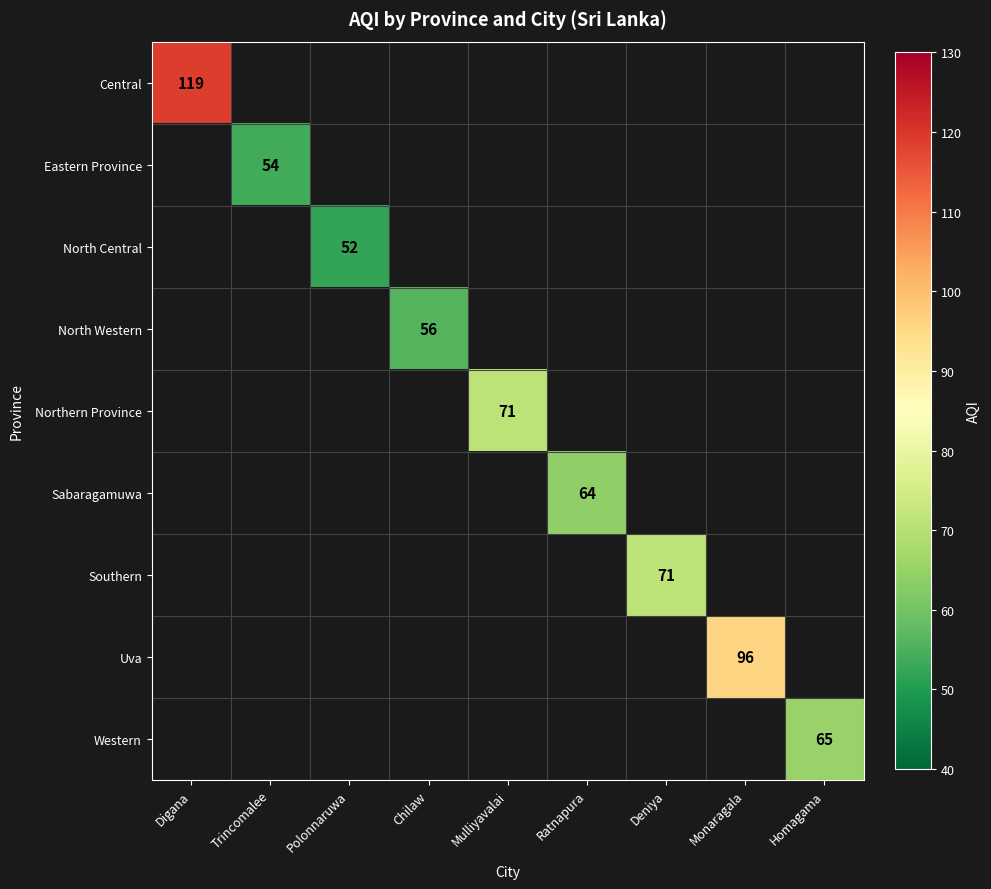

The value of Central at Digana is 119. True or false?

True